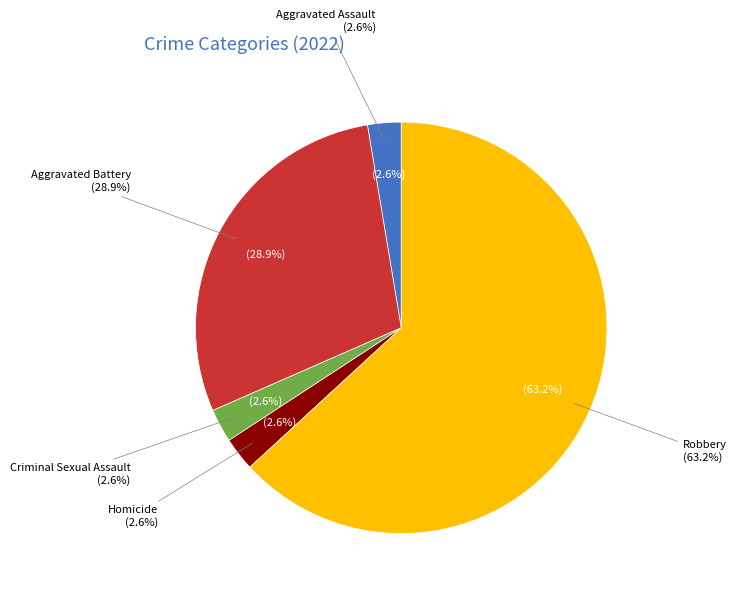

What is the ratio of the value at Homicide to the value at Aggravated Battery?

0.1